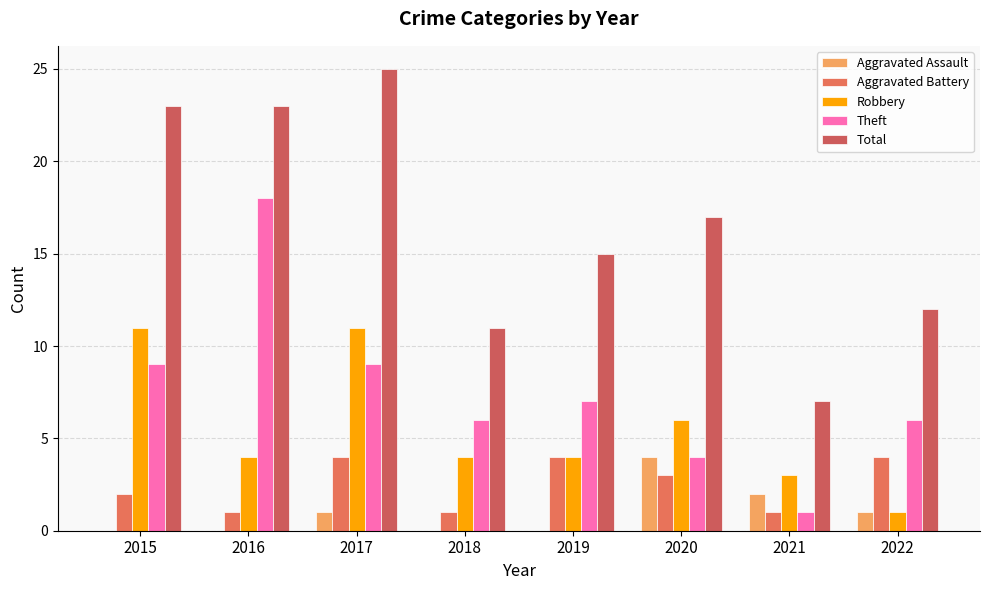

Reading left to right, what are all the values shown in this chart?

Aggravated Assault: 0	0	1	0	0	4	2	1
Aggravated Battery: 2	1	4	1	4	3	1	4
Robbery: 11	4	11	4	4	6	3	1
Theft: 9	18	9	6	7	4	1	6
Total: 23	23	25	11	15	17	7	12